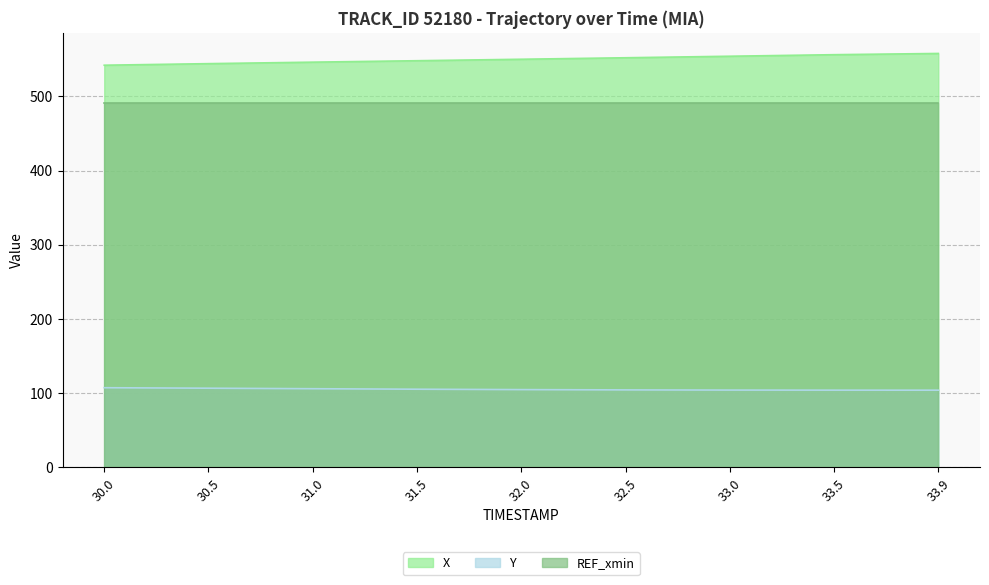

At which category is the sum across all series the highest?

33.9